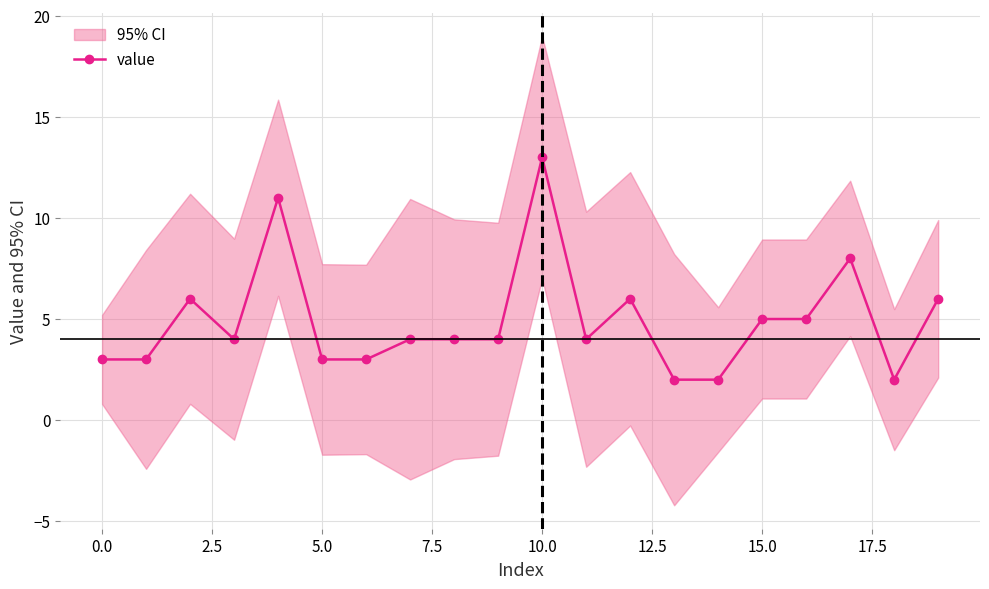

What is the greatest value displayed?

13